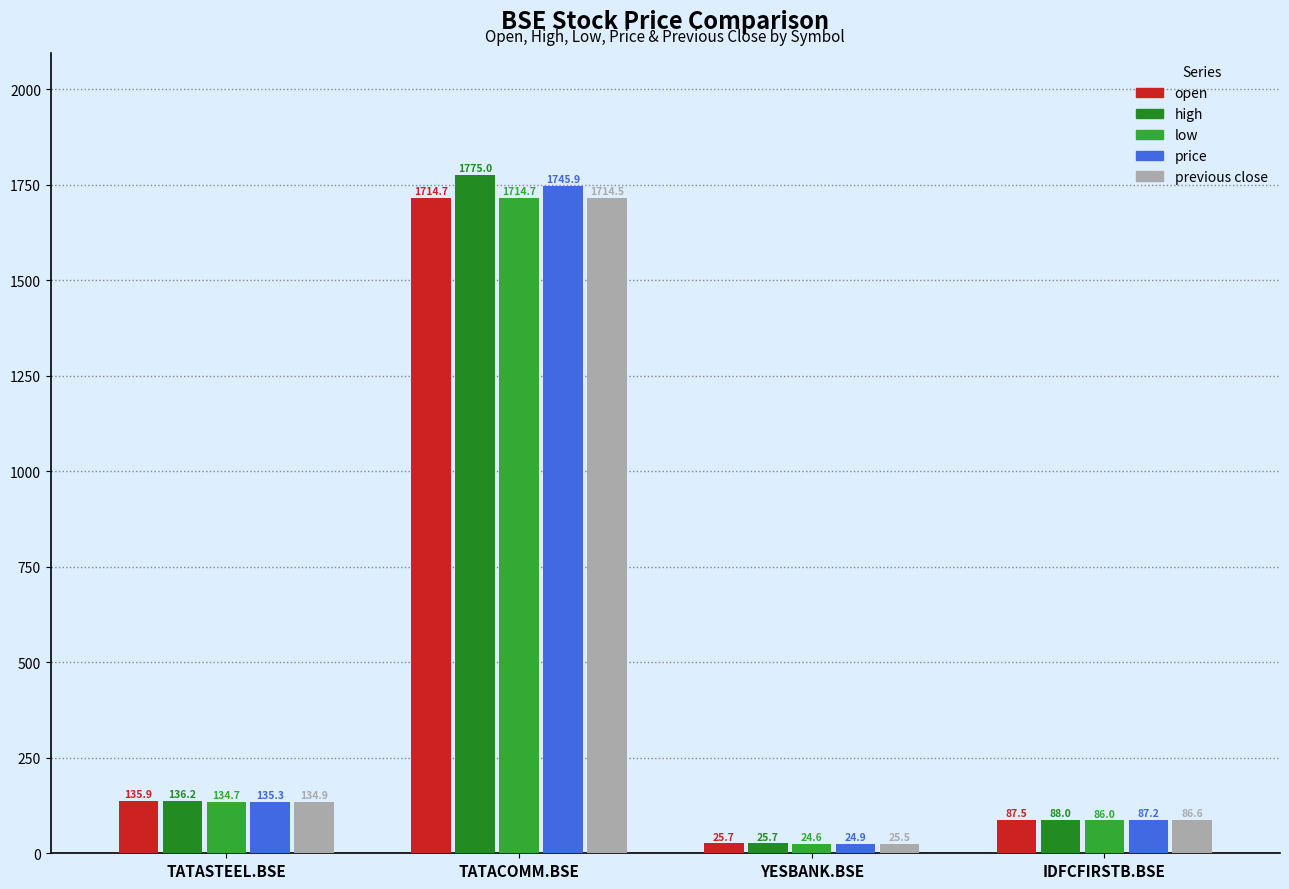

What is the maximum value shown in the chart?

1775.0